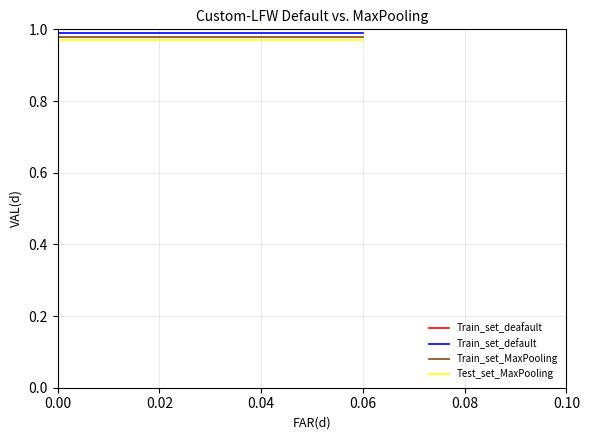

Rank the series by their maximum value, from highest to lowest.

Train_set_deafault, Train_set_default, Train_set_MaxPooling, Test_set_MaxPooling